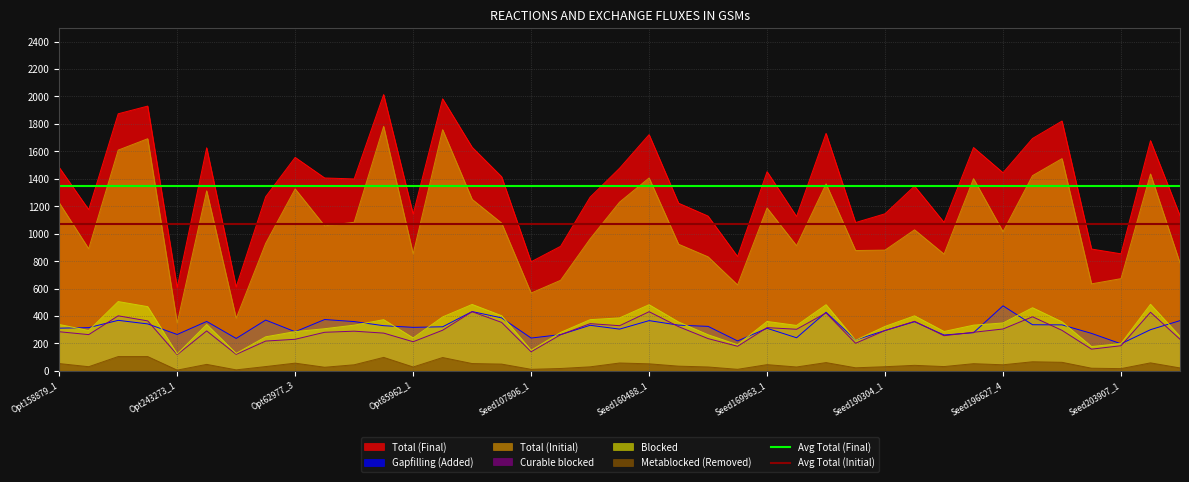

True or false: Gapfilling (Added) and Total (Final) cross at least once.

False